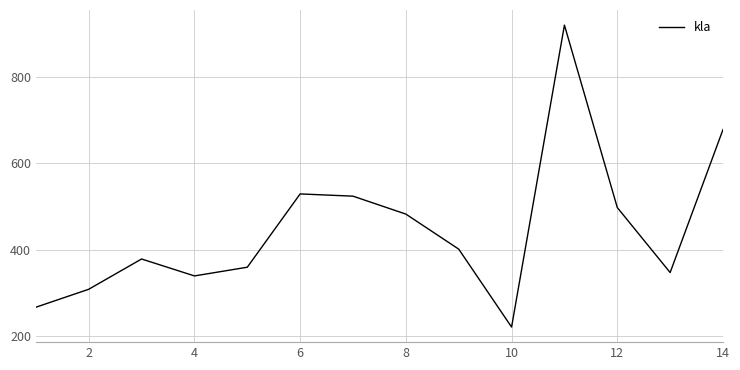

Does the chart have visible grid lines?

Yes